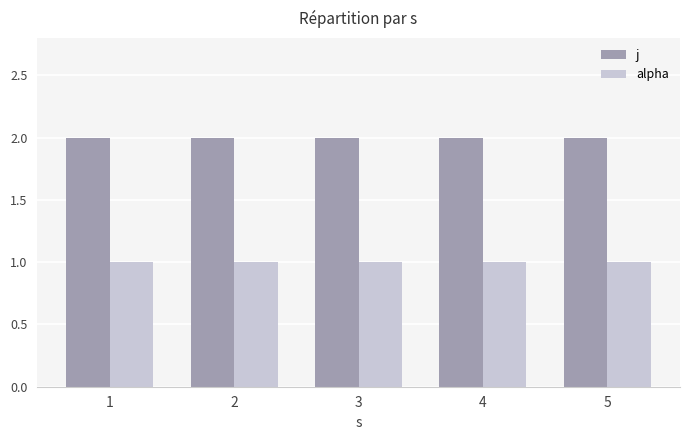

True or false: j has a value of 1 at 2.

False